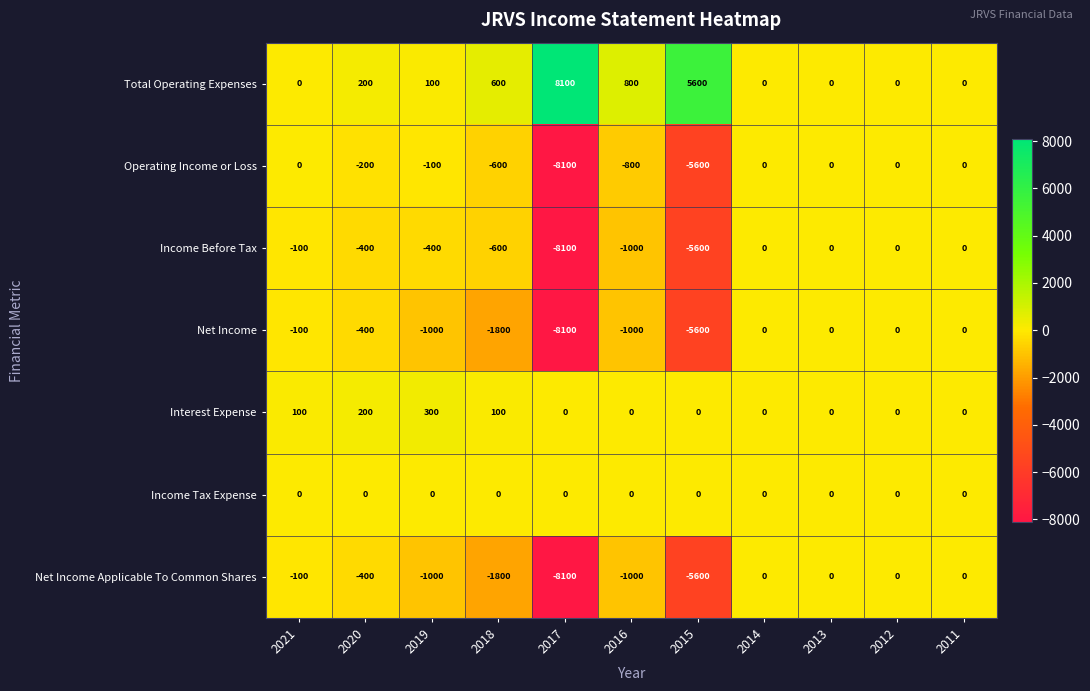

What is the maximum value shown in the chart?

8100